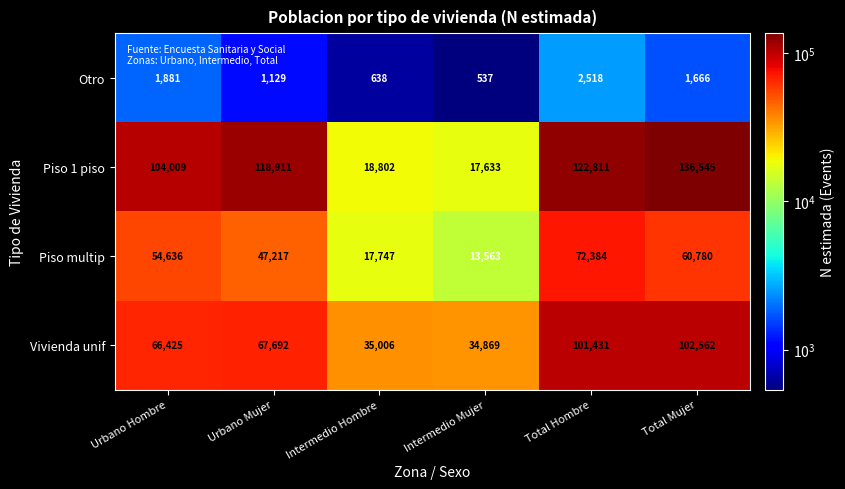

Reading left to right, what are all the values shown in this chart?

Otro: 1881	1129	638	537	2518	1666
Piso 1 piso: 104009	118911	18802	17633	122811	136545
Piso multip: 54636	47217	17747	13563	72384	60780
Vivienda unif: 66425	67692	35006	34869	101431	102562